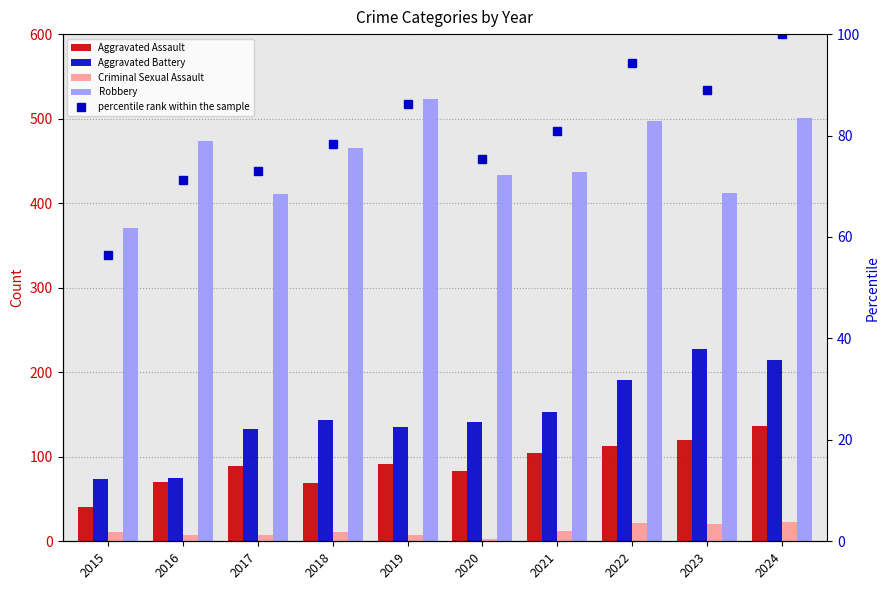

Reading right to left, list all the values displayed in this chart.

Aggravated Assault: 136.0	120.0	113.0	105.0	83.0	91.0	69.0	89.0	70.0	40.0
Aggravated Battery: 215.0	228.0	191.0	153.0	141.0	135.0	143.0	133.0	75.0	74.0
Criminal Sexual Assault: 23.0	21.0	22.0	12.0	3.0	8.0	11.0	8.0	8.0	11.0
Robbery: 501.0	412.0	497.0	437.0	433.0	523.0	465.0	411.0	473.0	371.0
percentile rank within the sample: 100.0	89.1	94.3	80.9	75.3	86.2	78.4	73.0	71.3	56.4